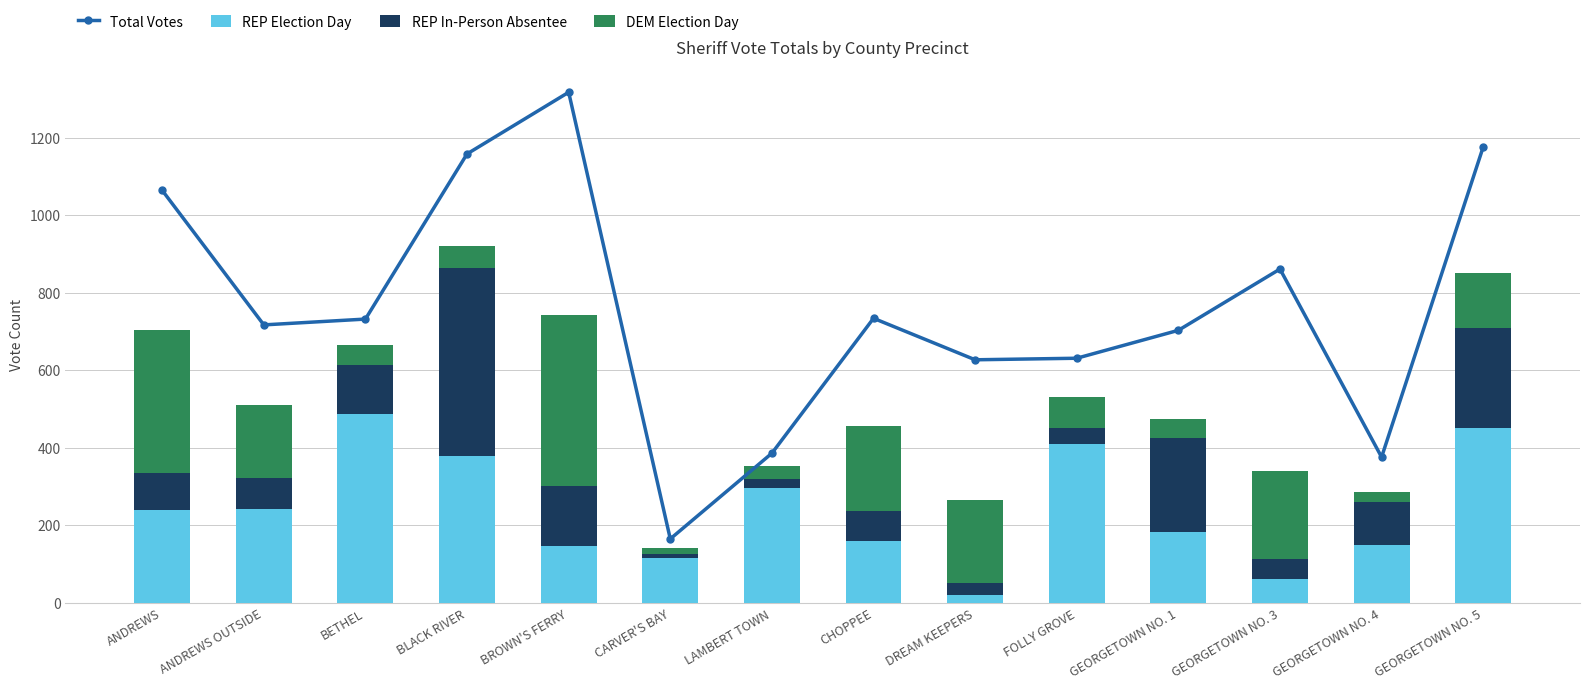

At which label does Total Votes reach its minimum?

CARVER'S BAY